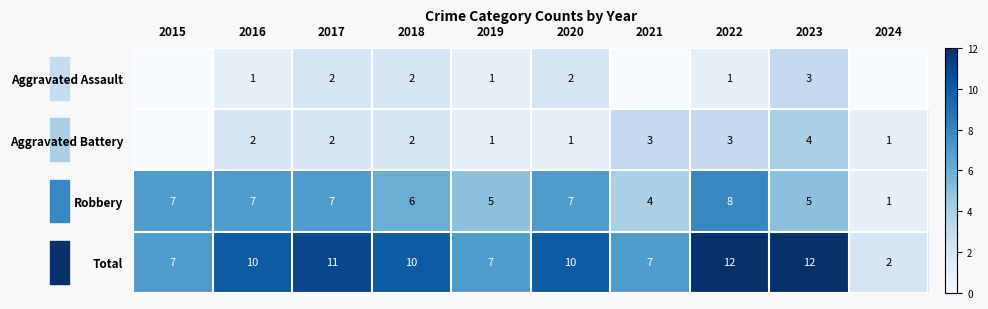

Is it true that Robbery equals 11 at 2020?

False